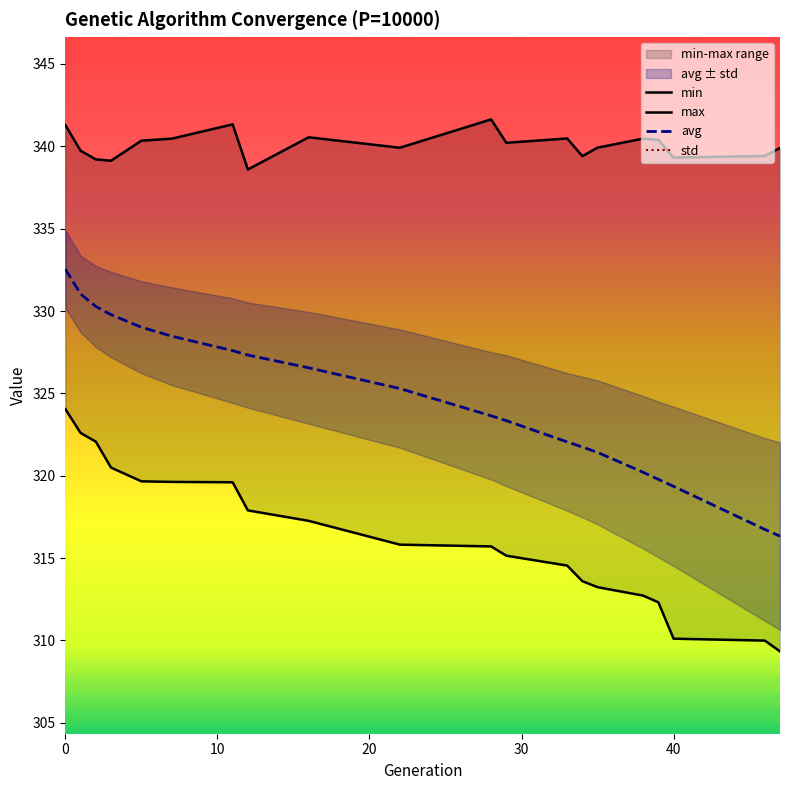

What is the value of the std point at the 18th from the left?

4.8